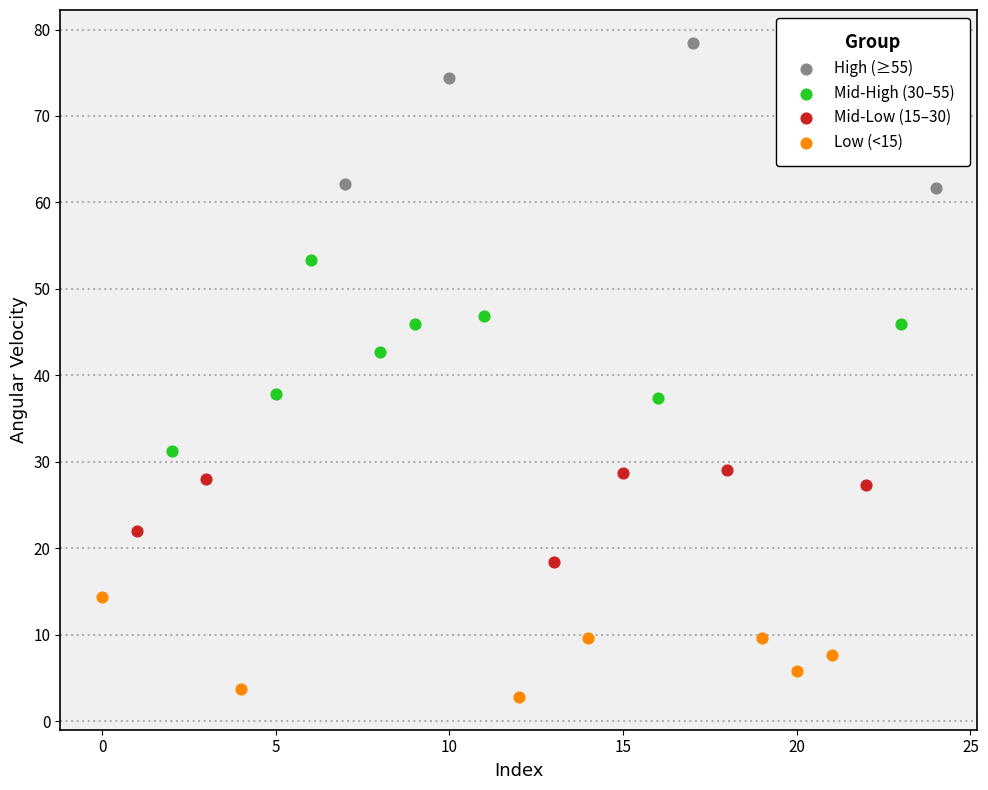

Which series has the largest Y range (max minus min)?

Mid-High (30–55)